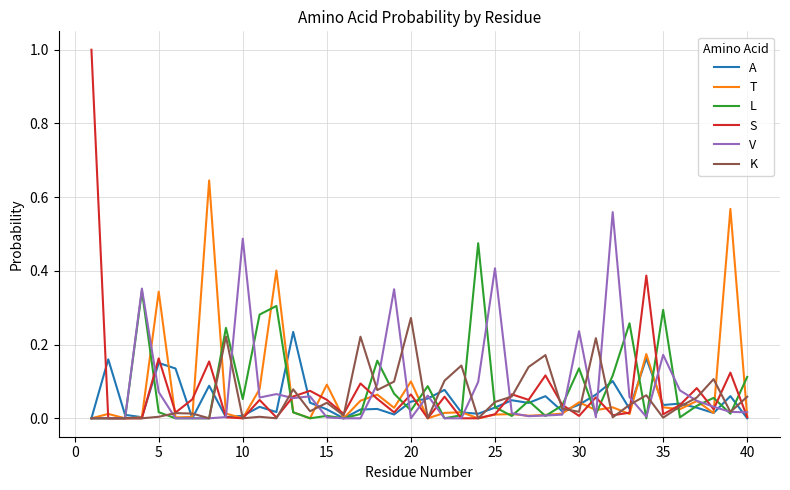

Which series has the largest range (max minus min)?

S